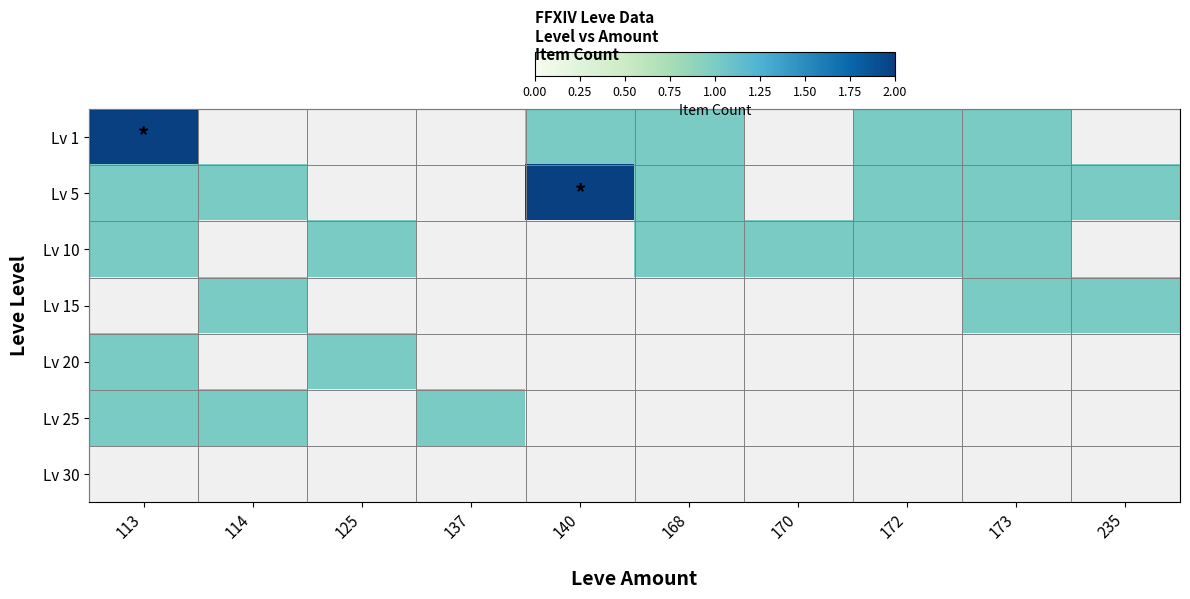

Is the value of Lv 15 at 114 greater than the value of Lv 1 at 168?

No